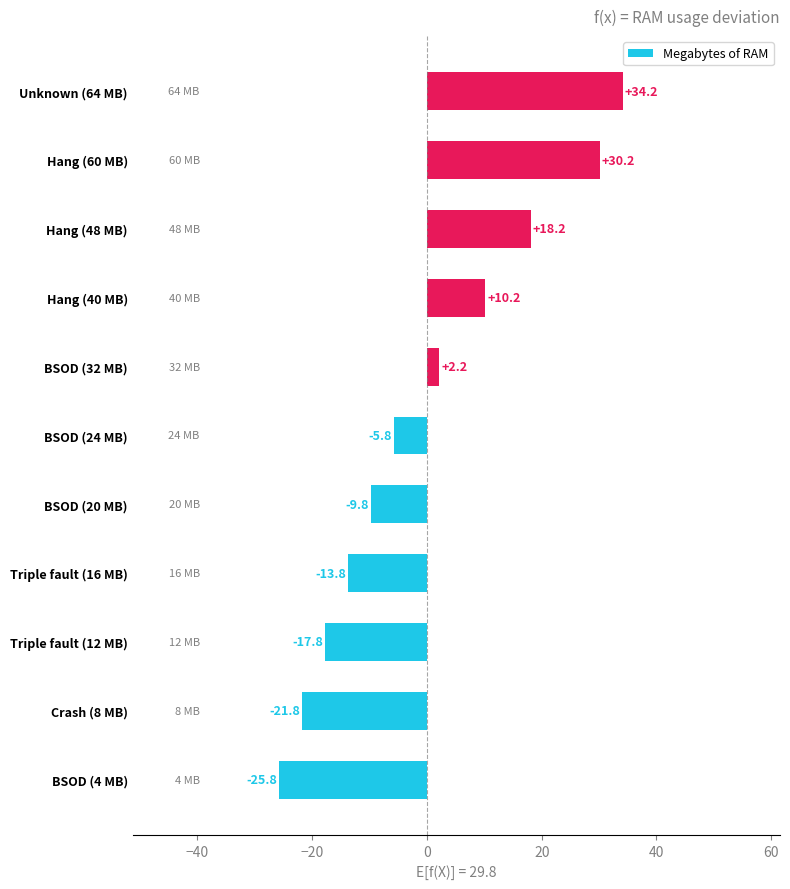

What is the difference between the maximum and minimum values?

60.0